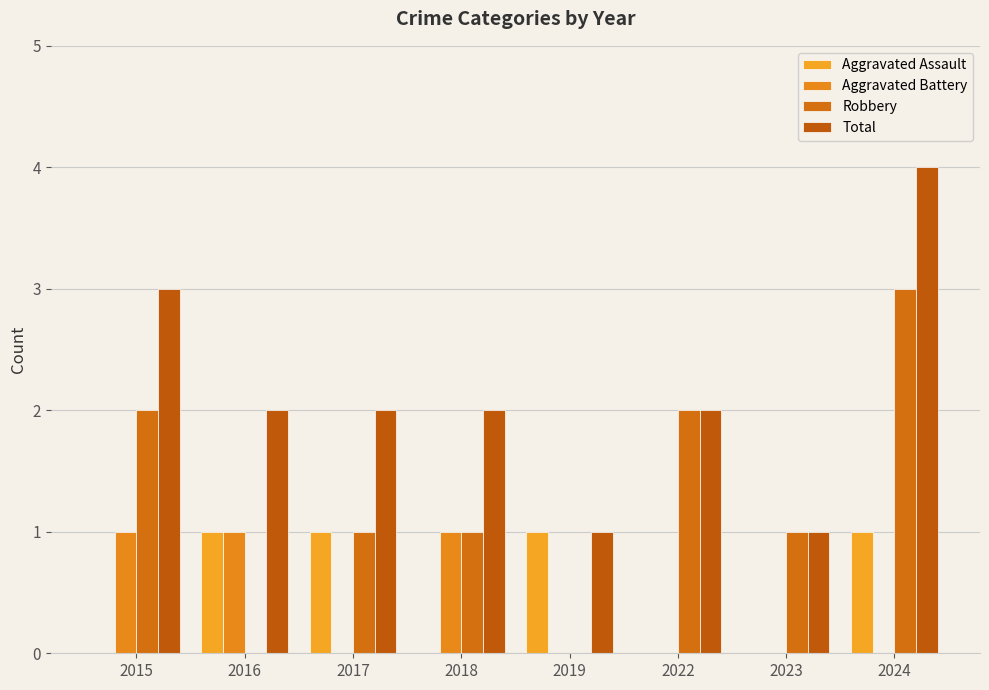

What are all the series names shown in the legend?

Aggravated Assault, Aggravated Battery, Robbery, Total